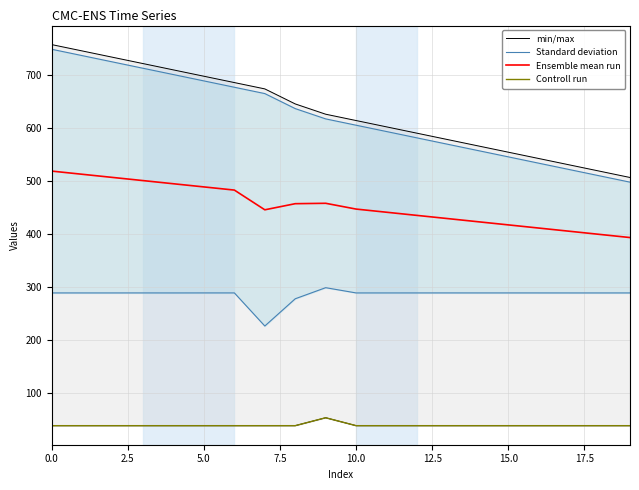

The value of Ensemble mean run at 5.0 is 488.7. True or false?

True